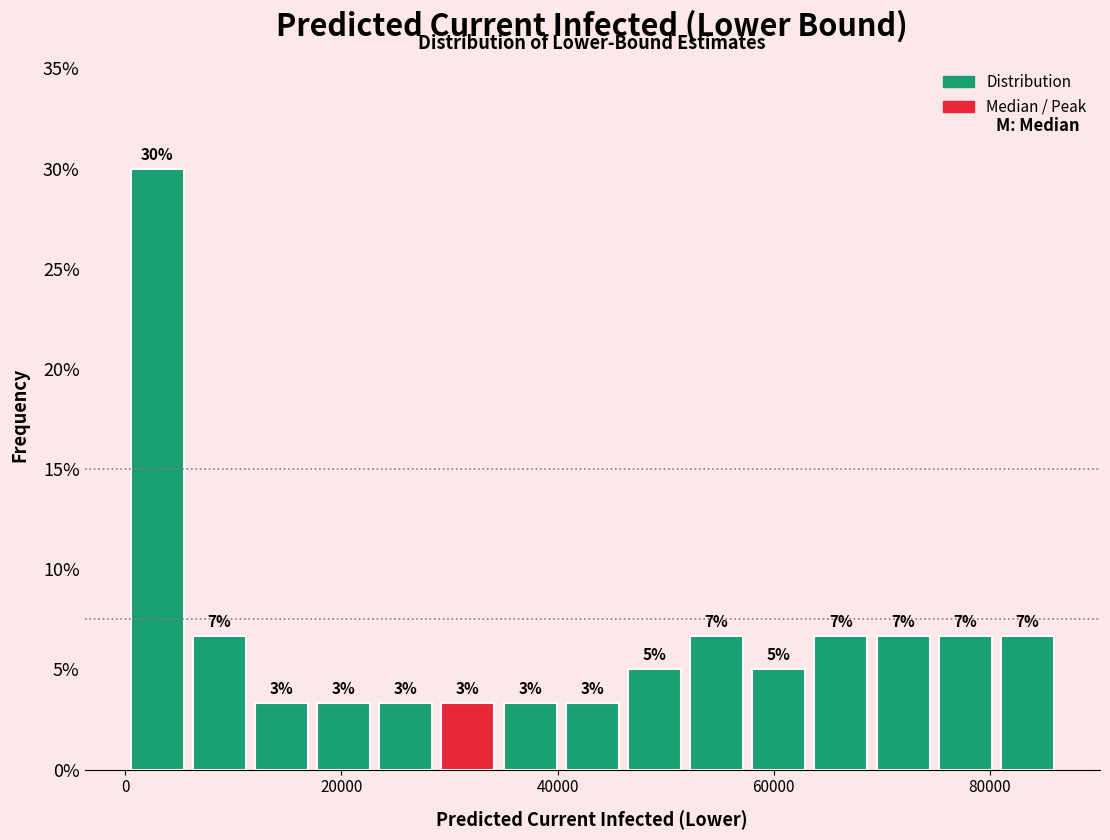

Read against the x-axis, roughly where is the centre of the tallest bar?

2000